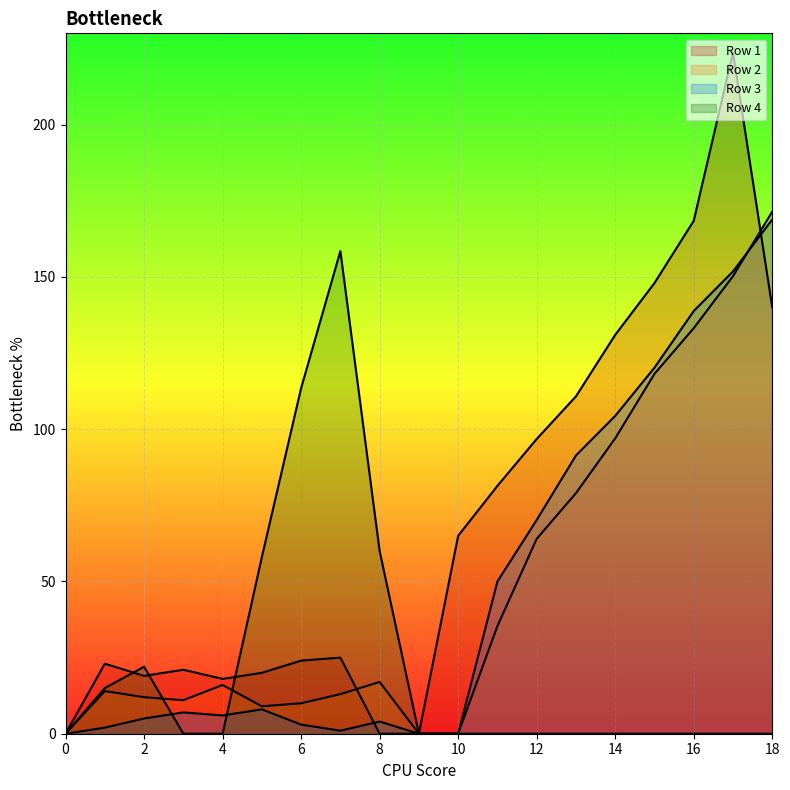

Is it true that Row 2 equals 22.9 at 11?

False